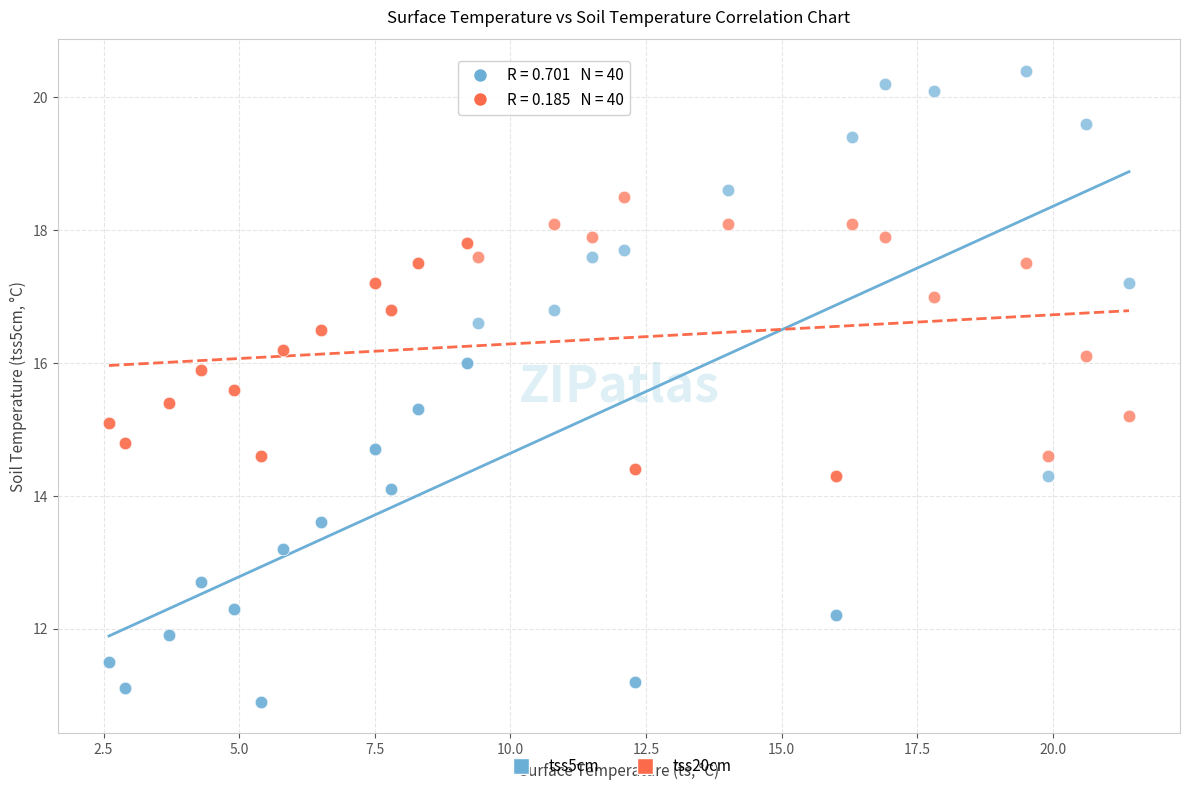

Which series contains the highest Y value?

tss5cm